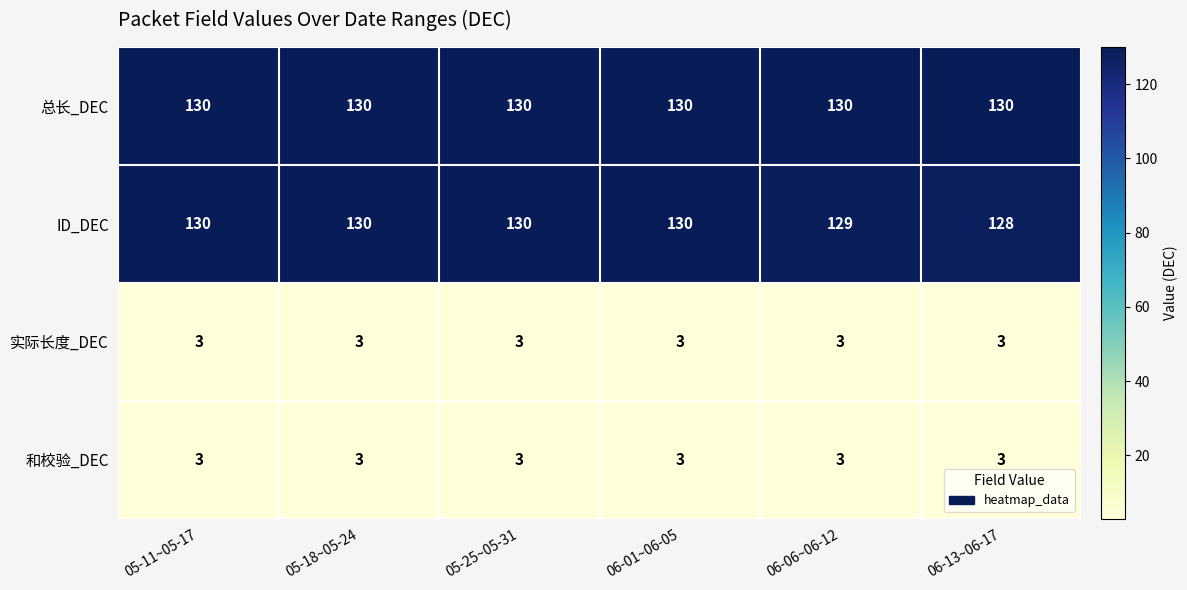

Reading left to right, extract all data points from this chart.

总长_DEC: 130	130	130	130	130	130
ID_DEC: 130	130	130	130	129	128
实际长度_DEC: 3	3	3	3	3	3
和校验_DEC: 3	3	3	3	3	3